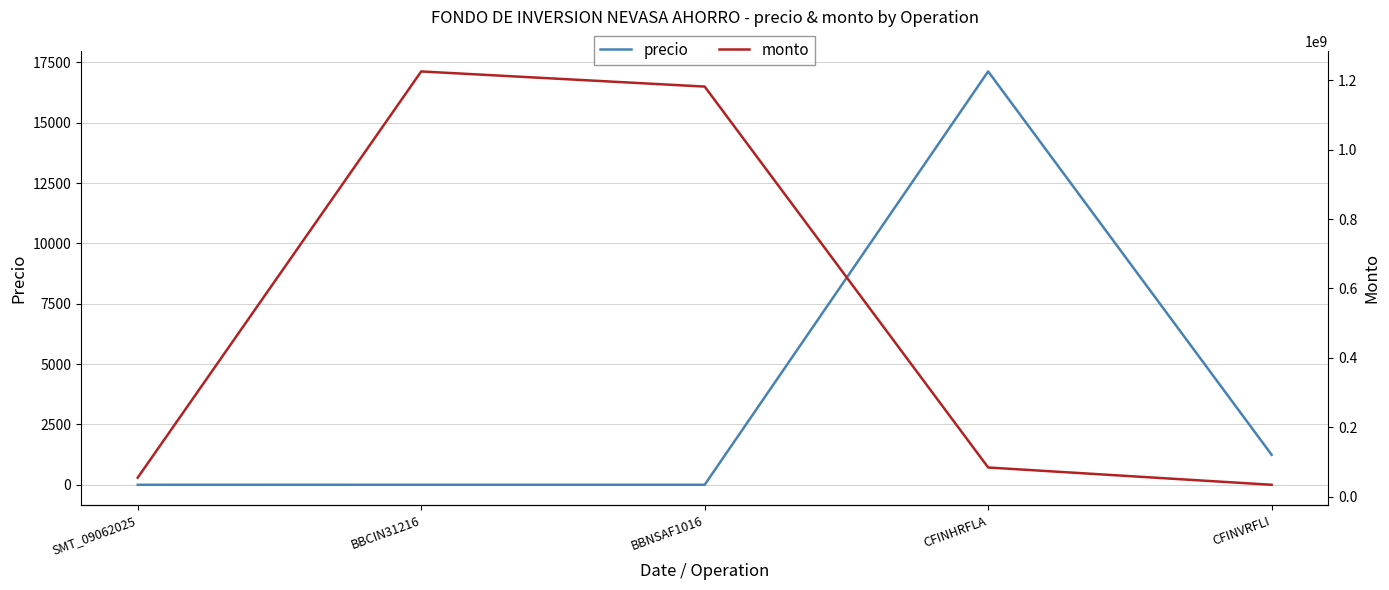

What is the maximum value shown in the chart?

1225313271.0